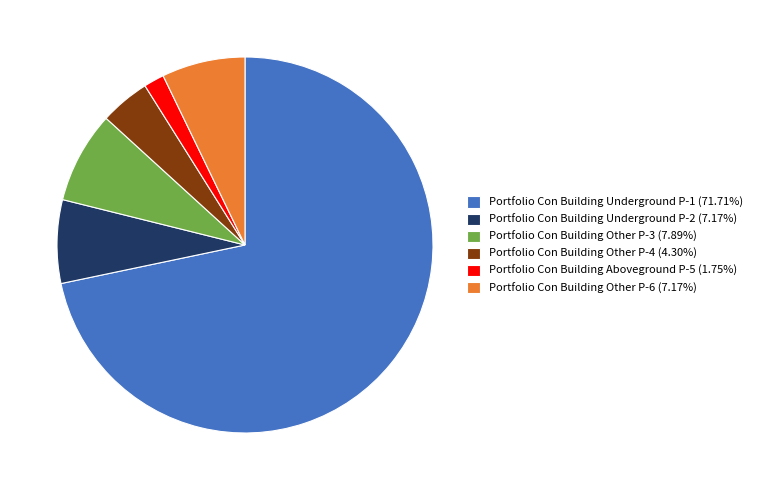

Between Portfolio Con Building Underground P-1 and Portfolio Con Building Other P-3, which is larger?

Portfolio Con Building Underground P-1